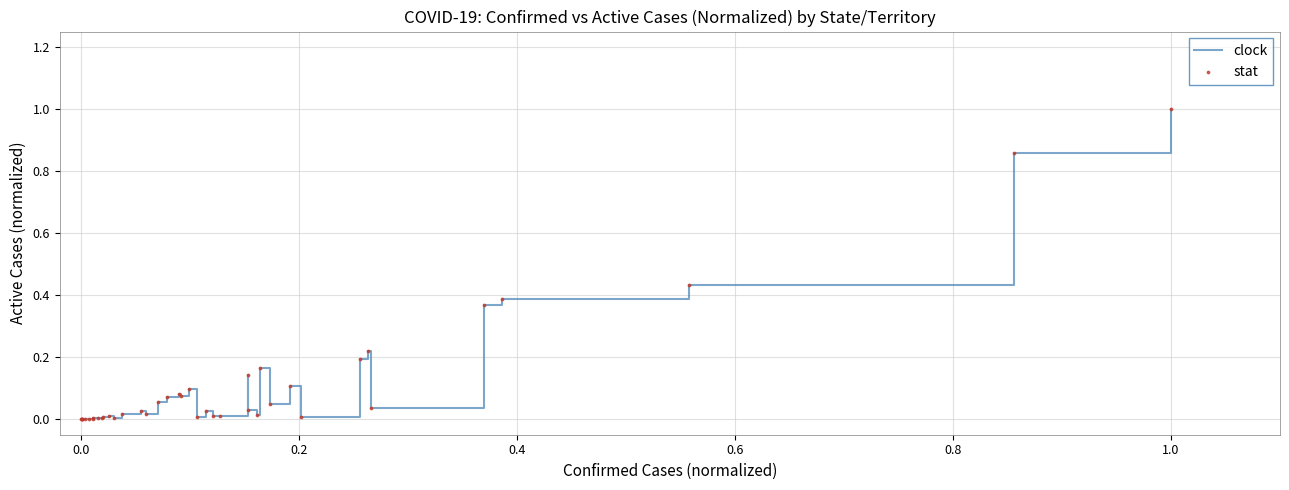

What is the difference between the maximum and minimum values?

1.0